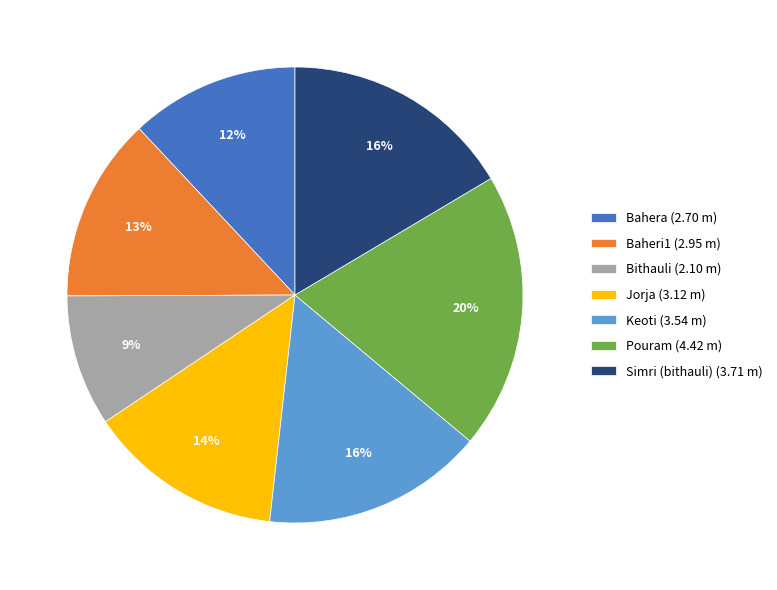

How many slices are in this pie chart?

7